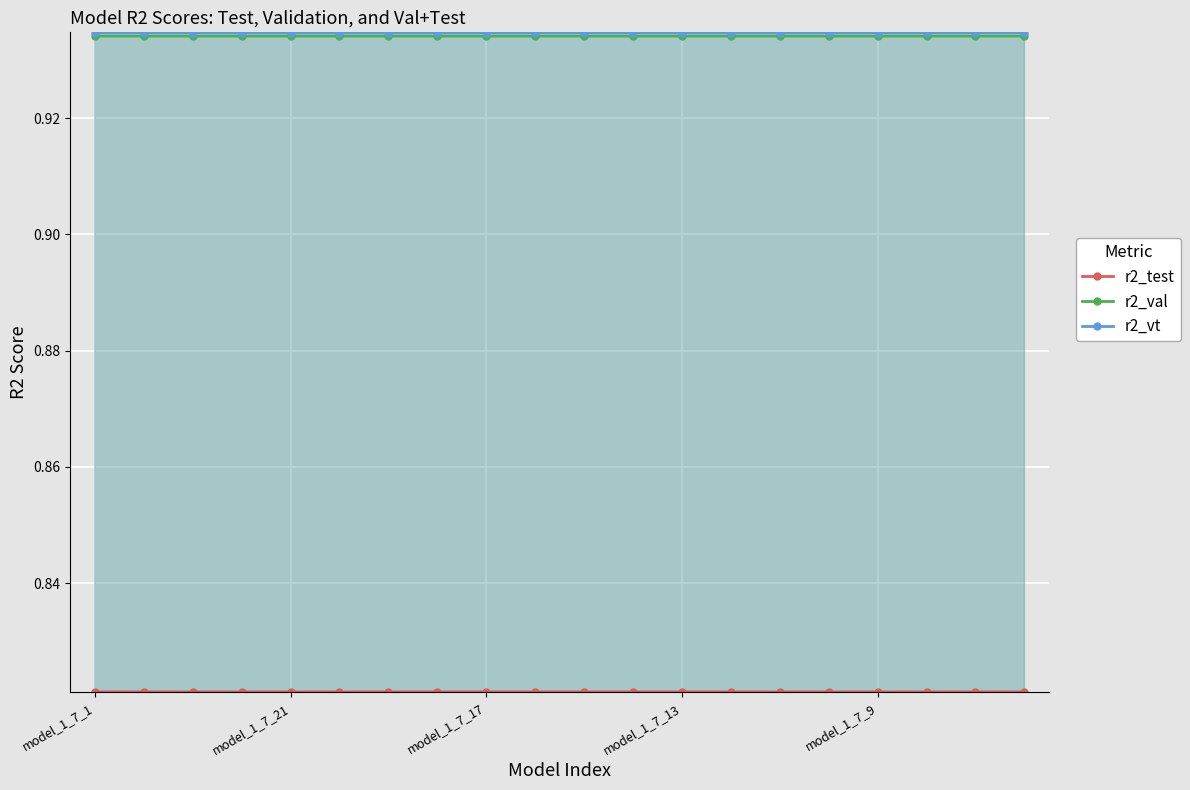

How many lines are shown in the chart?

3